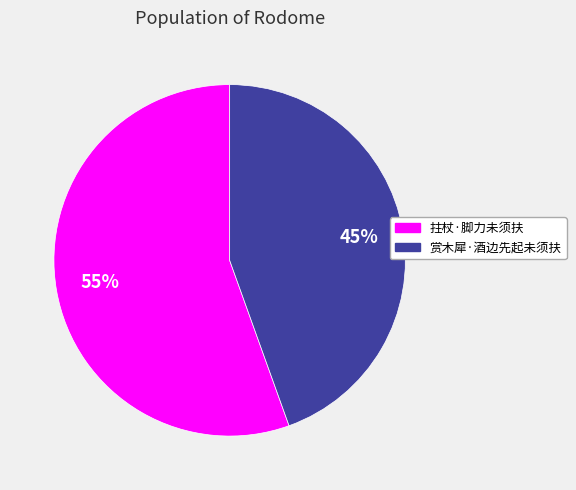

To the nearest percent, what is the average slice percentage?

50%